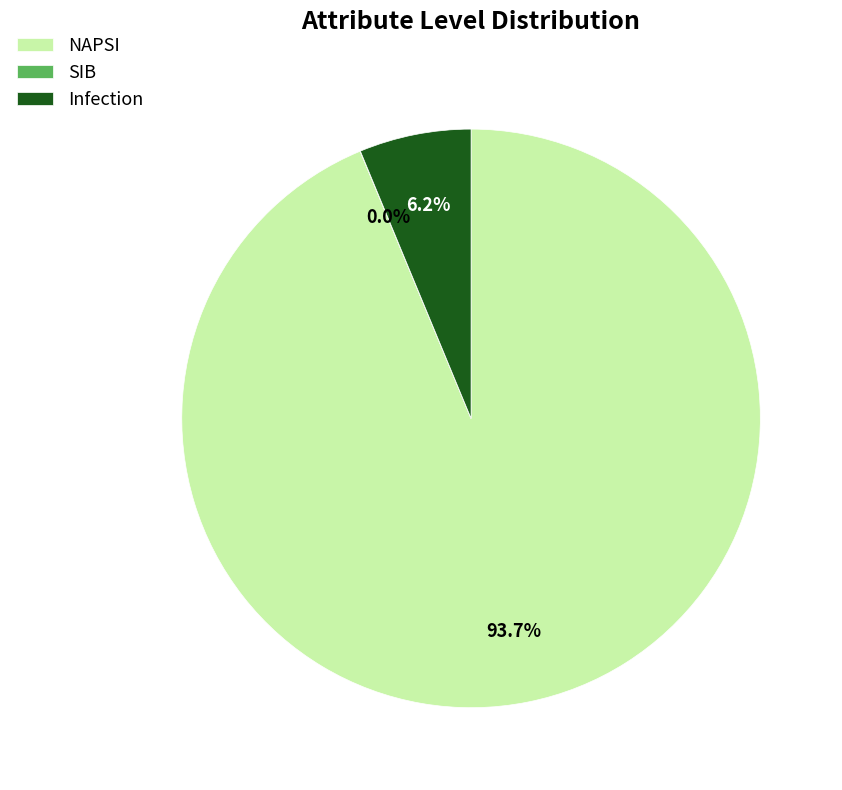

Is there any slice that represents more than half of the pie?

Yes